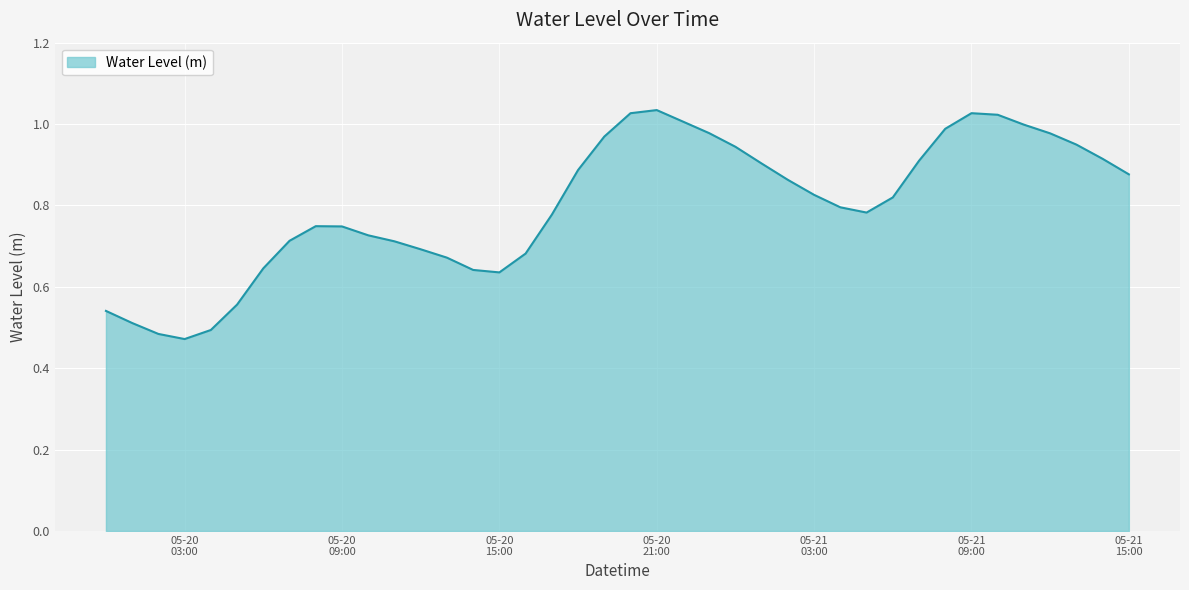

List the labels in order of value, largest first.

2025-05-20 21:00:00, 2025-05-21 09:00:00, 2025-05-20 20:00:00, 2025-05-21 10:00:00, 2025-05-20 22:00:00, 2025-05-21 11:00:00, 2025-05-21 08:00:00, 2025-05-20 23:00:00, 2025-05-21 12:00:00, 2025-05-20 19:00:00, 2025-05-21 13:00:00, 2025-05-21 00:00:00, 2025-05-21 14:00:00, 2025-05-21 07:00:00, 2025-05-21 01:00:00, 2025-05-20 18:00:00, 2025-05-21 15:00:00, 2025-05-21 02:00:00, 2025-05-21 03:00:00, 2025-05-21 06:00:00, 2025-05-21 04:00:00, 2025-05-21 05:00:00, 2025-05-20 17:00:00, 2025-05-20 08:00:00, 2025-05-20 09:00:00, 2025-05-20 10:00:00, 2025-05-20 07:00:00, 2025-05-20 11:00:00, 2025-05-20 12:00:00, 2025-05-20 16:00:00, 2025-05-20 13:00:00, 2025-05-20 06:00:00, 2025-05-20 14:00:00, 2025-05-20 15:00:00, 2025-05-20 05:00:00, 2025-05-20 00:00:00, 2025-05-20 01:00:00, 2025-05-20 04:00:00, 2025-05-20 02:00:00, 2025-05-20 03:00:00